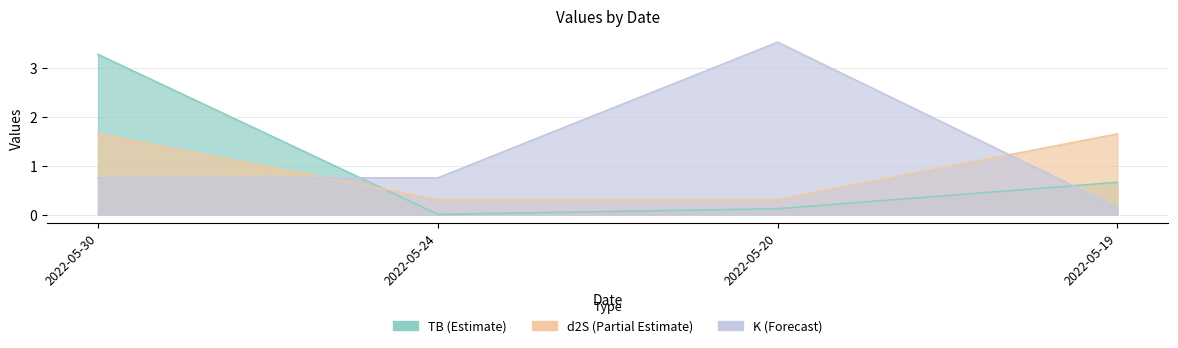

Reading left to right, transcribe all the data shown in this chart.

TB: 3.3	0.0	0.1	0.7
d2S: 1.7	0.3	0.3	1.7
K: 0.8	0.8	3.5	0.1